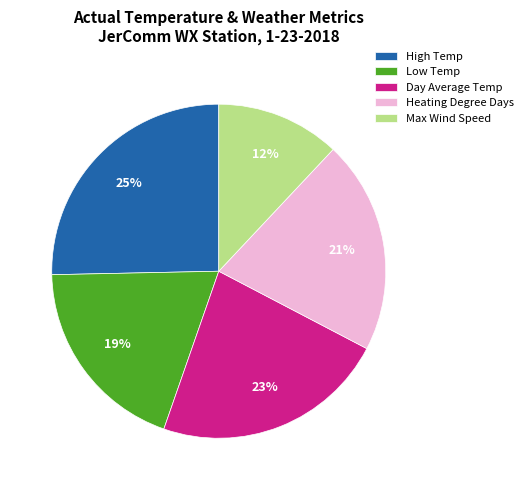

Is it true that High Temp is 25% of the pie?

True